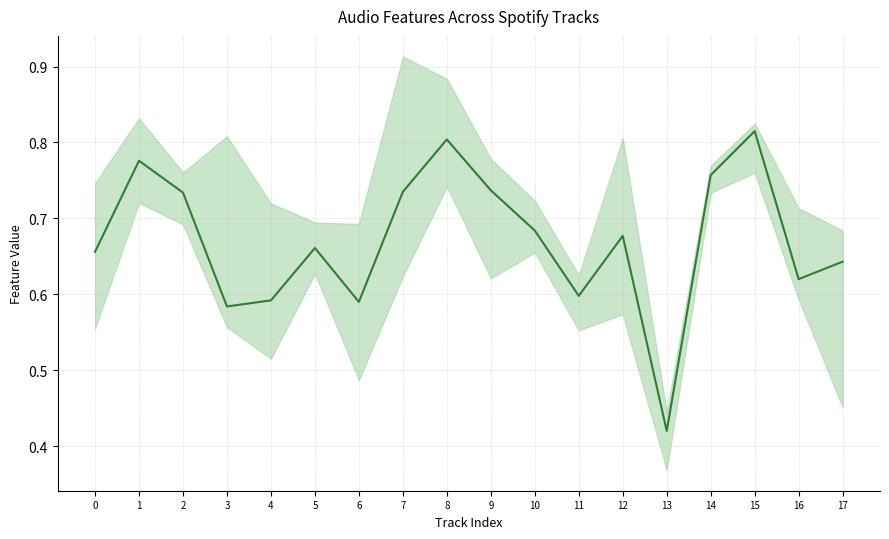

What is the maximum value shown in the chart?

0.8